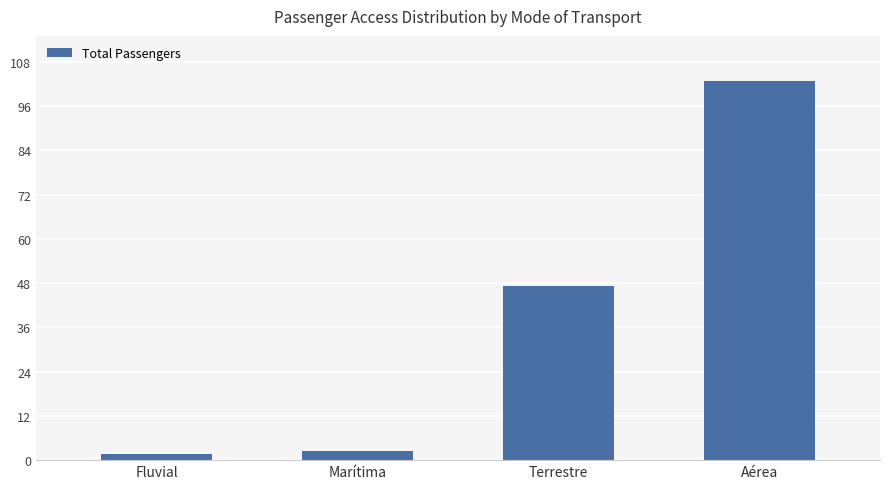

Are the bars horizontal?

No